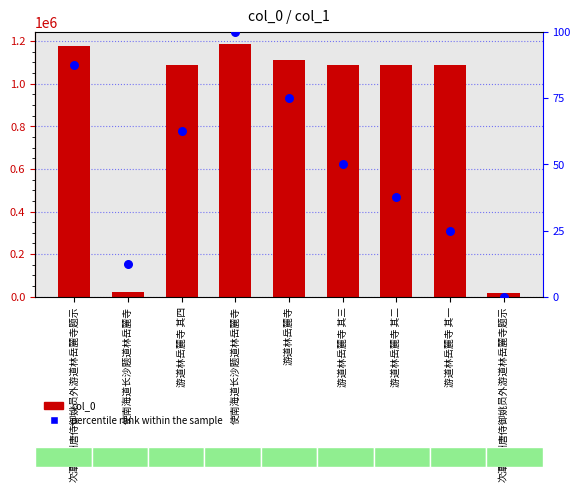

Which series reaches the minimum Y coordinate?

percentile rank within the sample